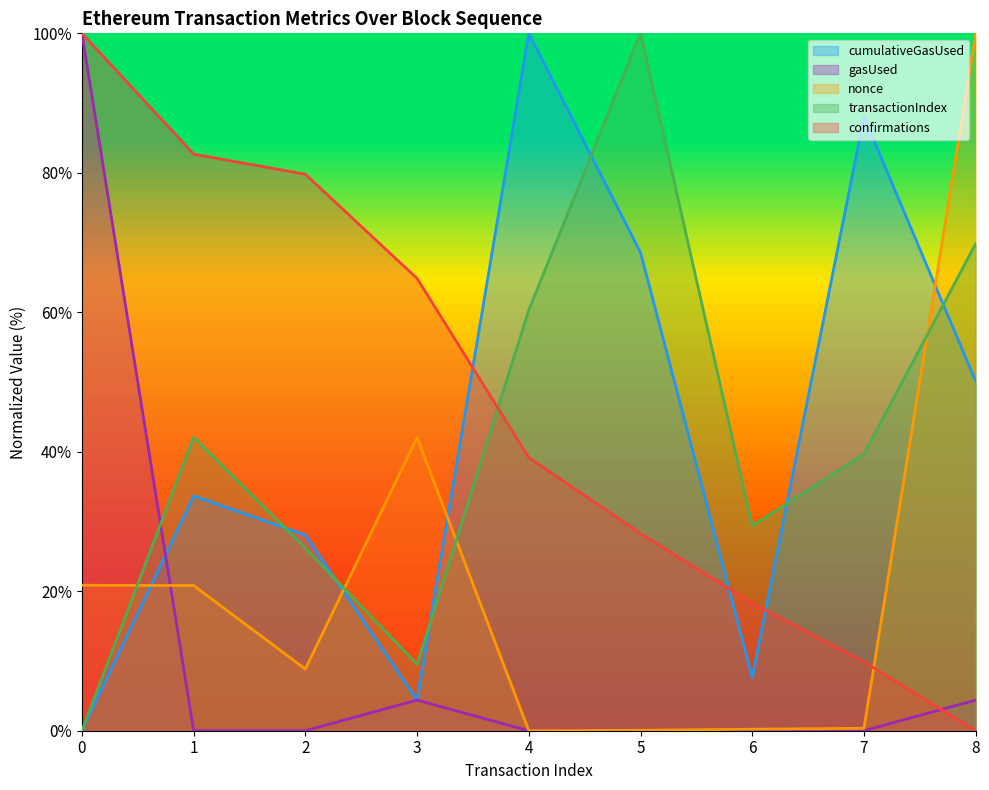

How many times do gasUsed and transactionIndex cross each other?

1